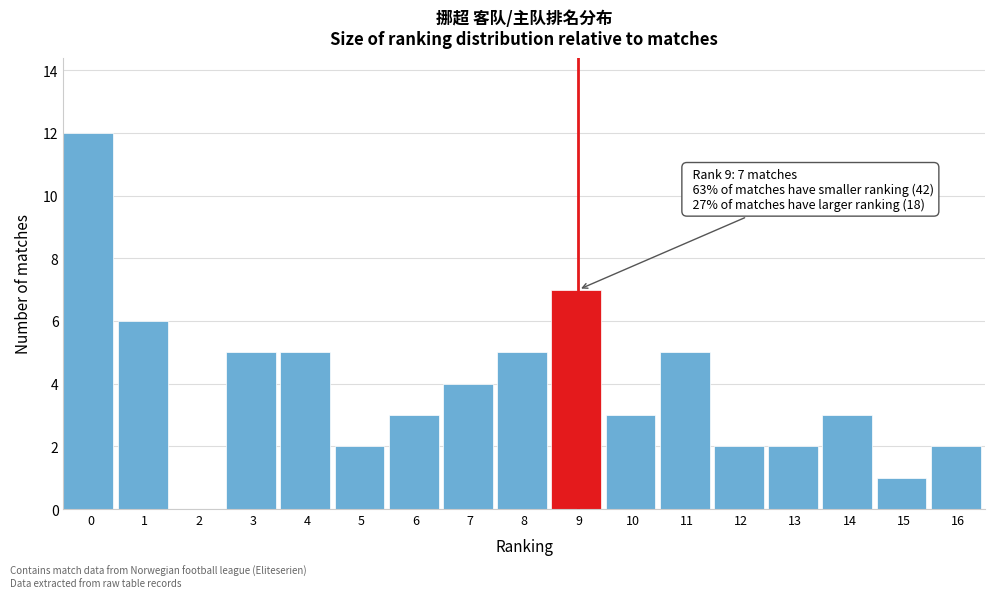

Reading right to left, extract all data points from this chart.

16=2	15=1	14=3	13=2	12=2	11=5	10=3	9=7	8=5	7=4	6=3	5=2	4=5	3=5	2=0	1=6	0=12